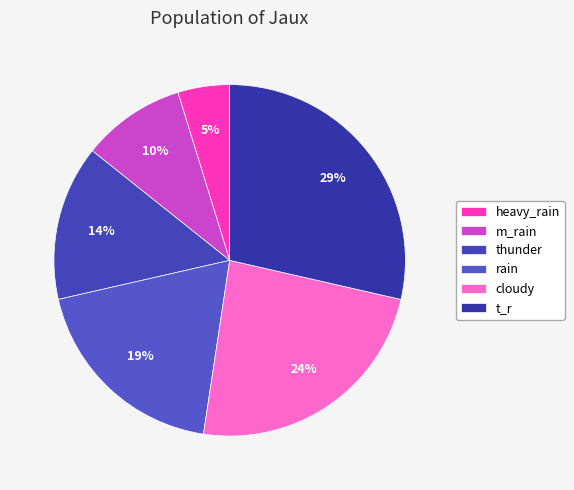

What percentage is the thunder slice, to the nearest percent?

14%